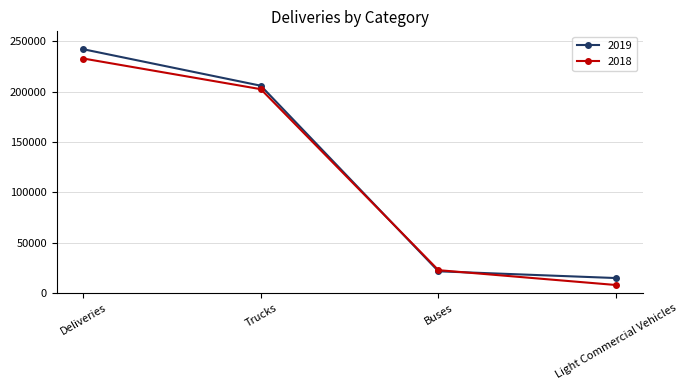

At which label does 2018 reach its peak?

Deliveries